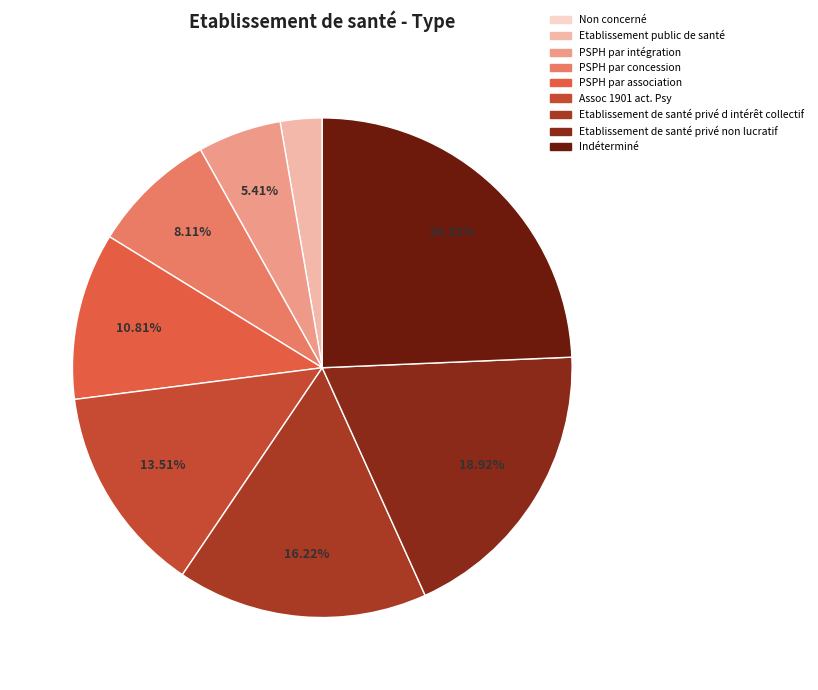

What is the change in value from Assoc 1901 act. Psy to Etablissement de santé privé non lucratif?

+2